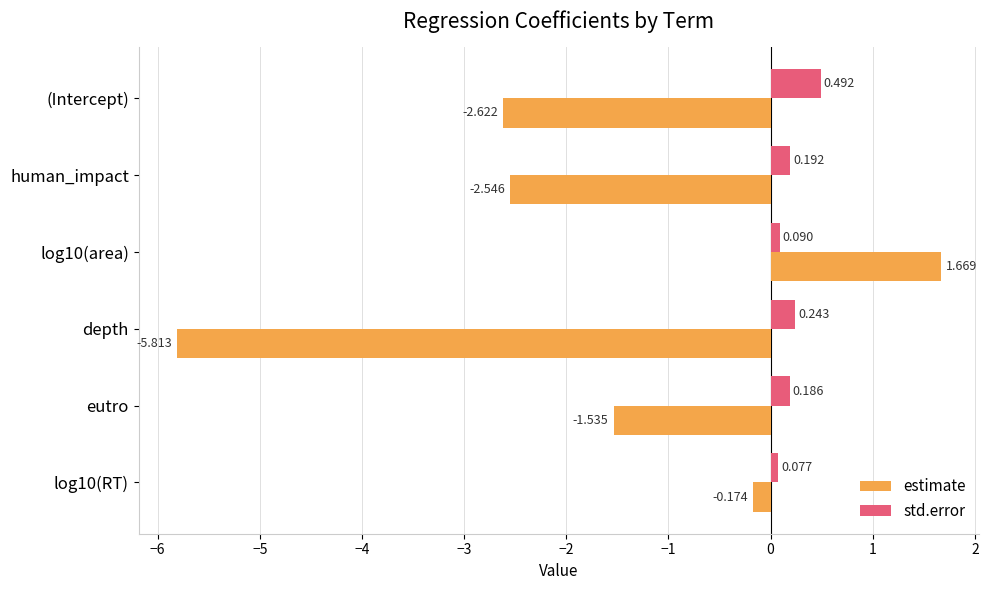

At log10(area), list the series in order from largest to smallest.

estimate, std.error